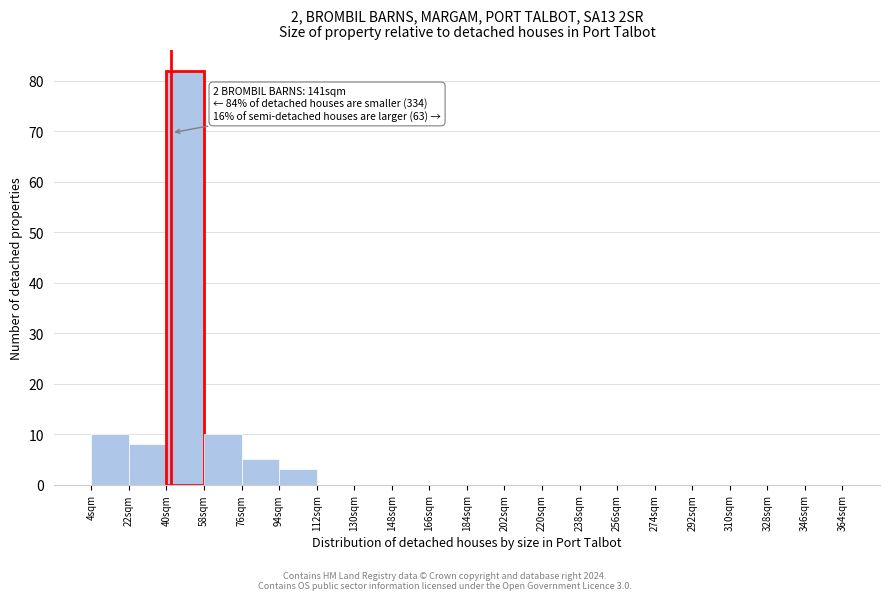

Over which range of the x-axis is the bar tallest?

40 to 58